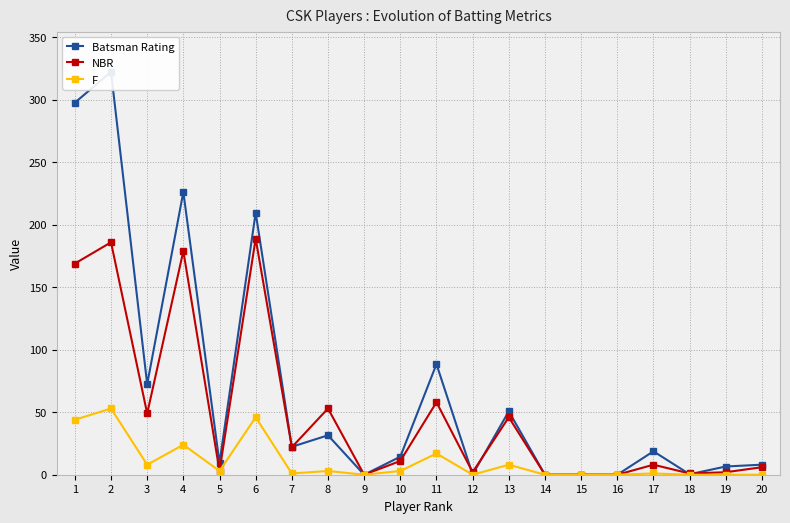

What is the value of the NBR point at the 10th from the left?

11.0